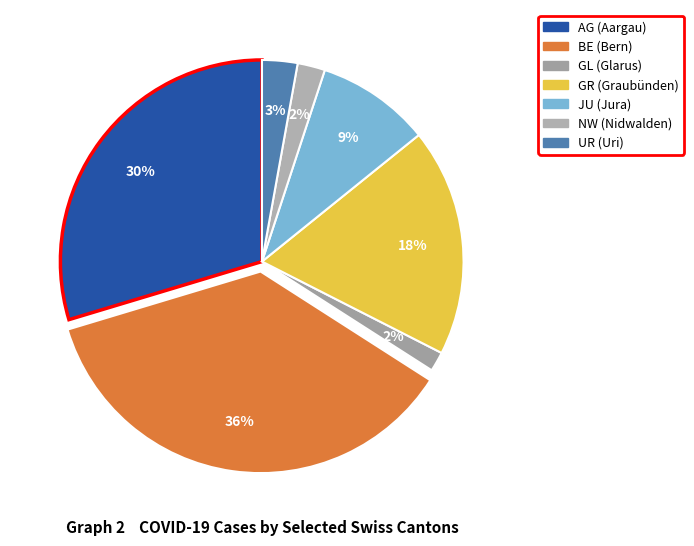

Which has a higher value, GR or NW?

GR